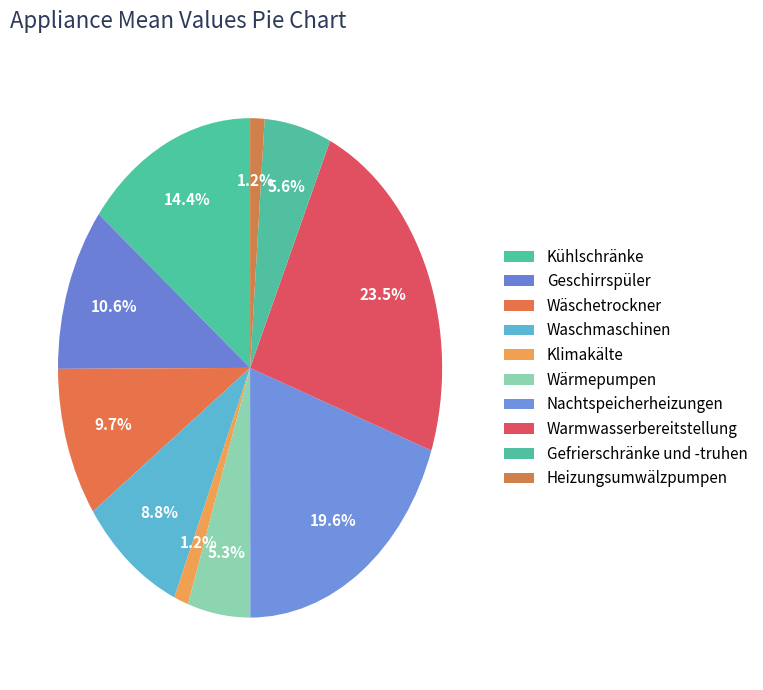

To the nearest percent, what portion does Wäschetrockner represent?

10%